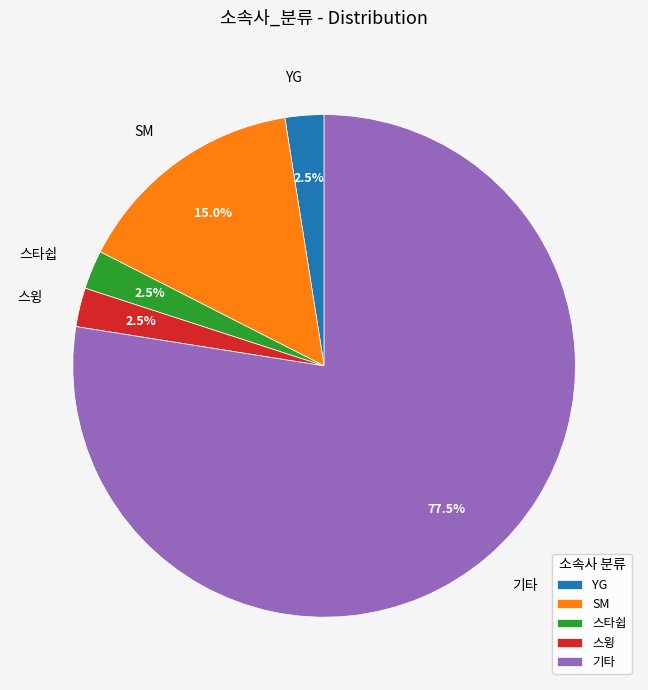

How many slices are in this pie chart?

5